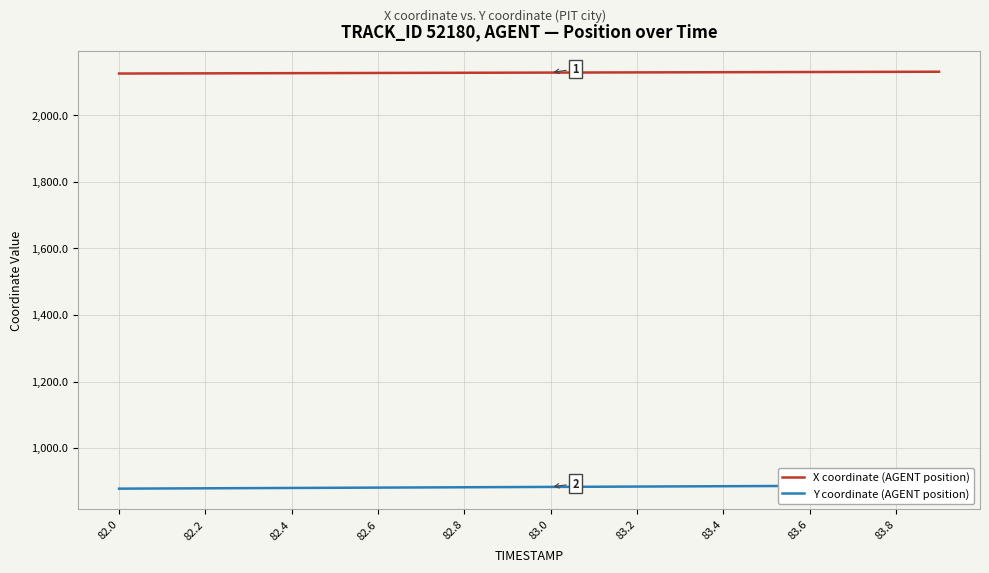

Is it true that X coordinate (AGENT position) equals 1318.2 at 83.6?

False